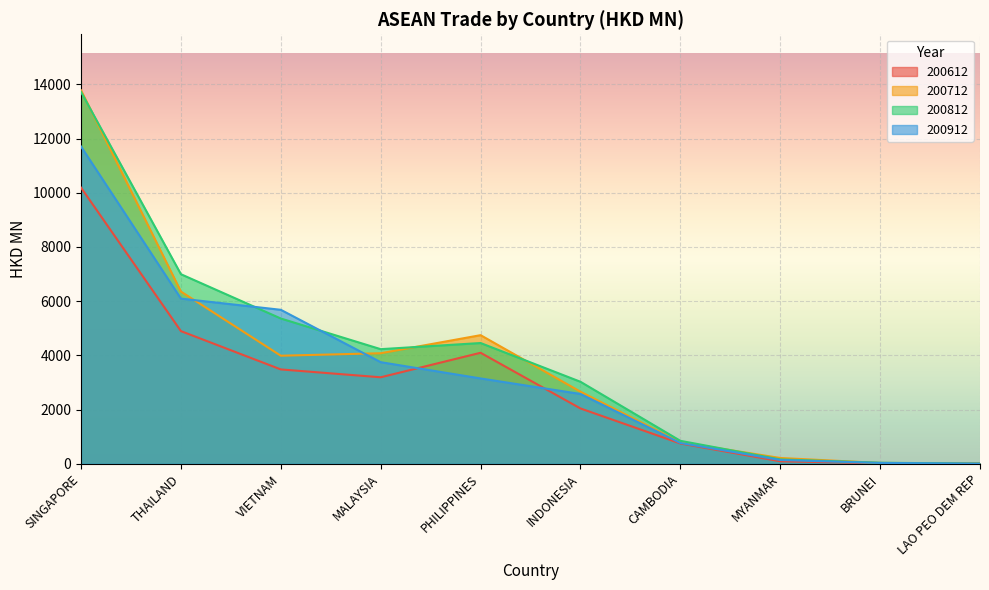

What is the difference between the second highest and minimum values in the 200612 series?

4882.2